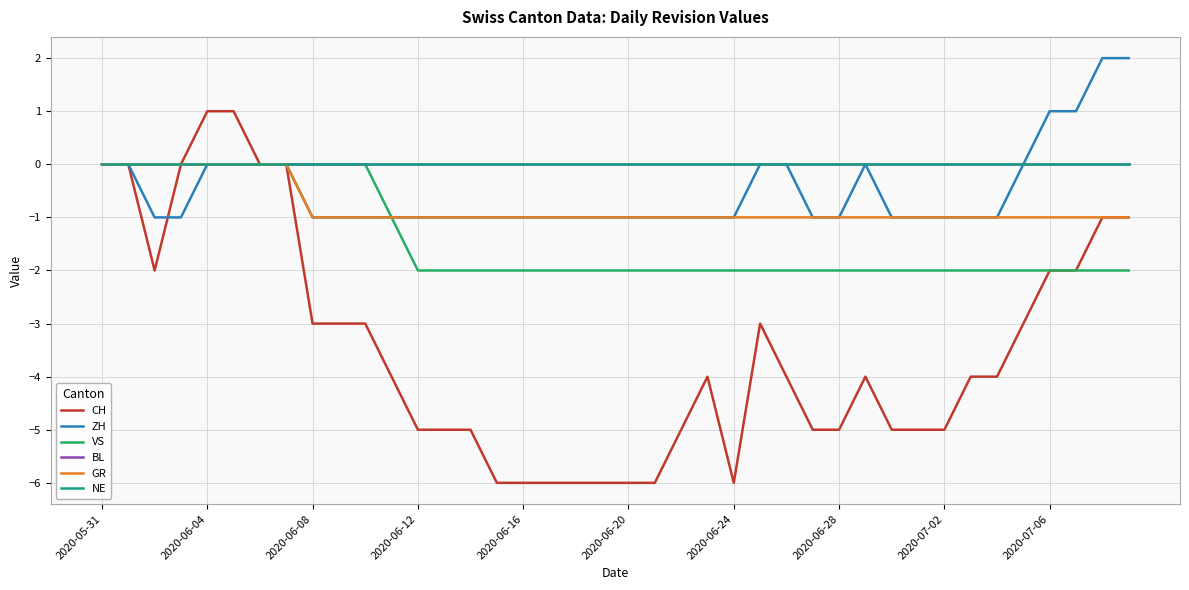

How many CH values are between -5 and -2?

23